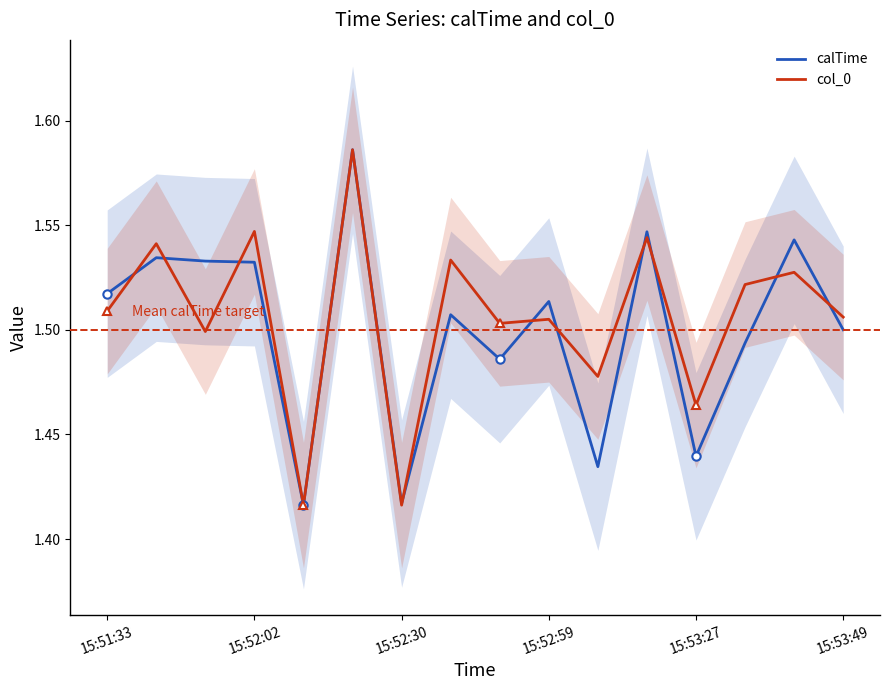

At how many categories does at least one series exceed 1?

16